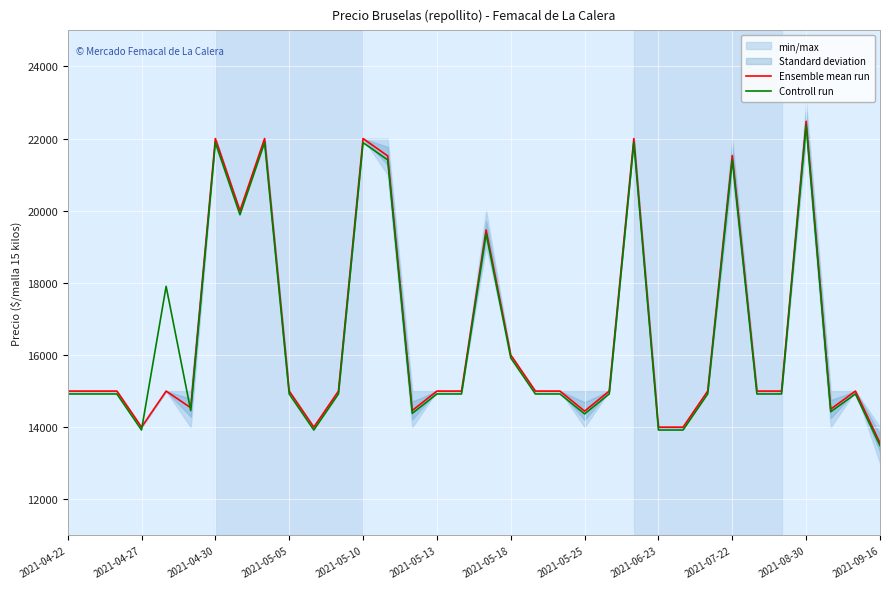

What is the minimum value for Controll run?

13487.7